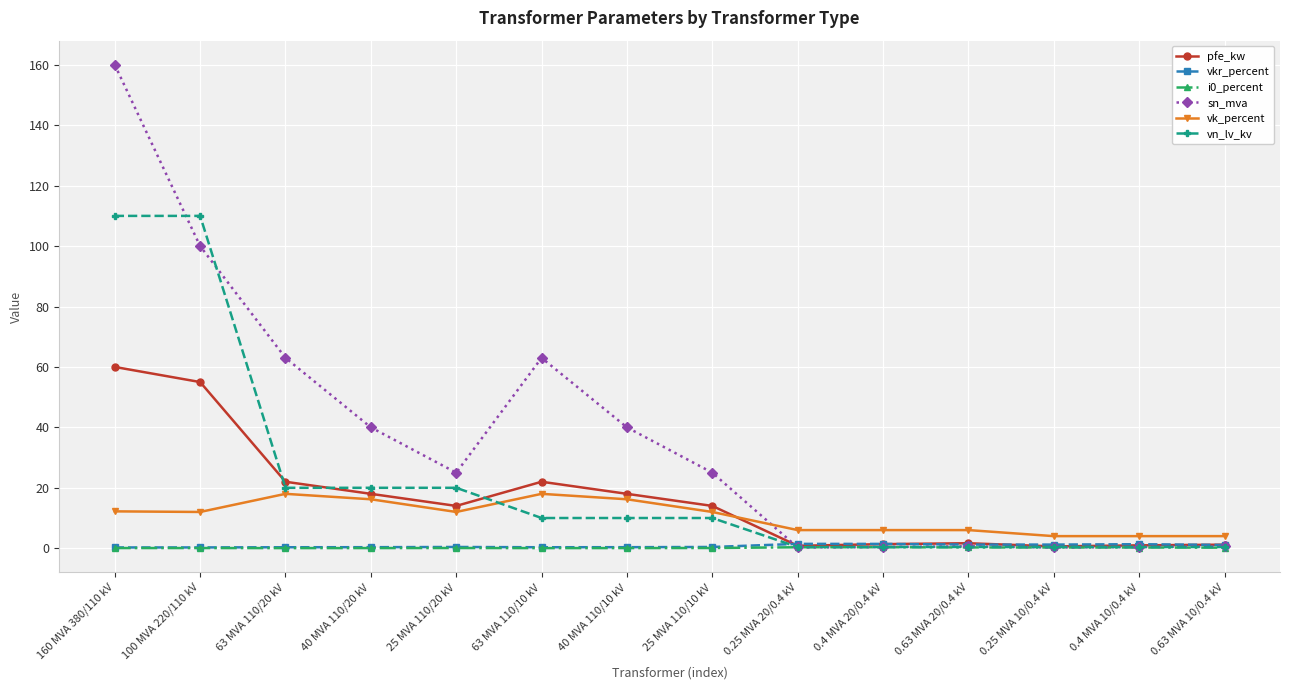

The value of vk_percent at 63 MVA 110/20 kV is 18.0. True or false?

True